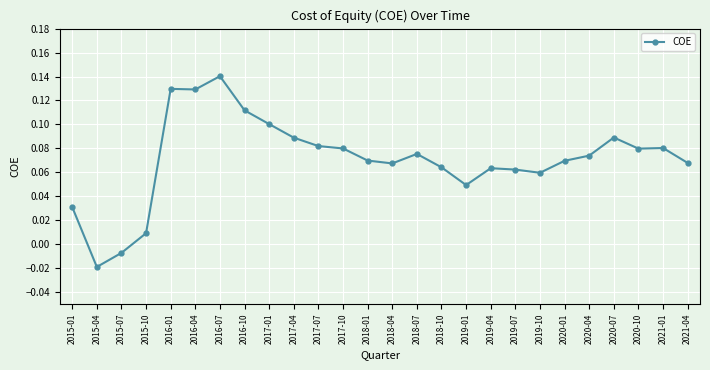

What is the sum of all values?

1.8